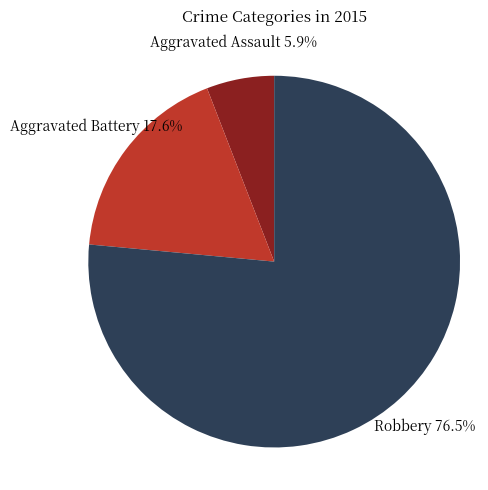

Is there a majority slice in this chart?

Yes